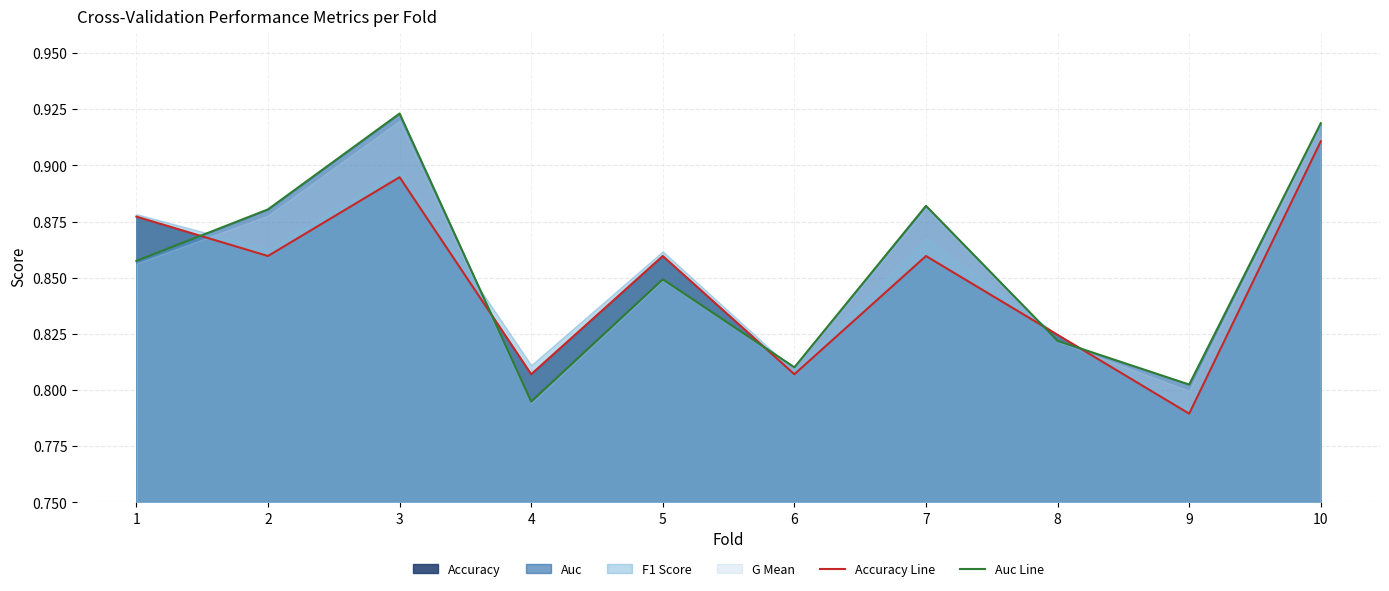

Count the accuracy (line) values in the range 0 to 1.

10